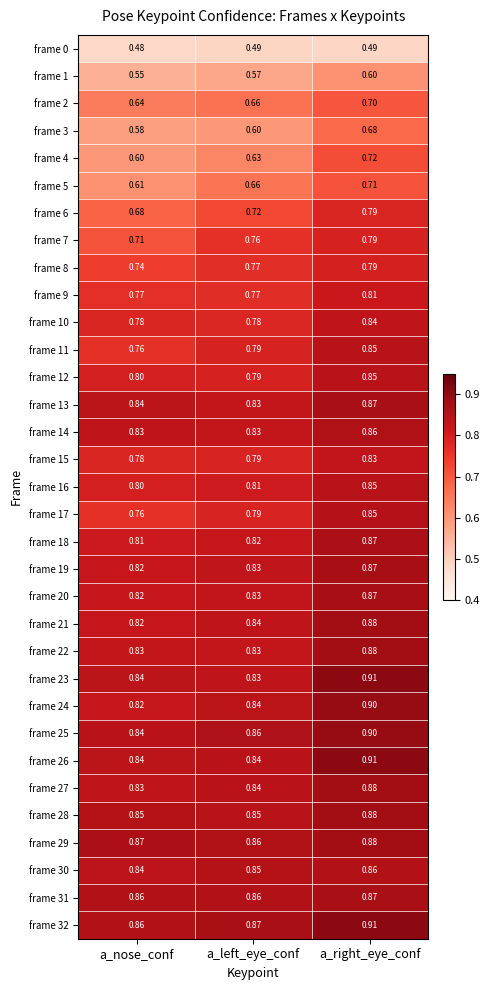

What is the spread (max minus min) of values at a_right_eye_conf?

0.4